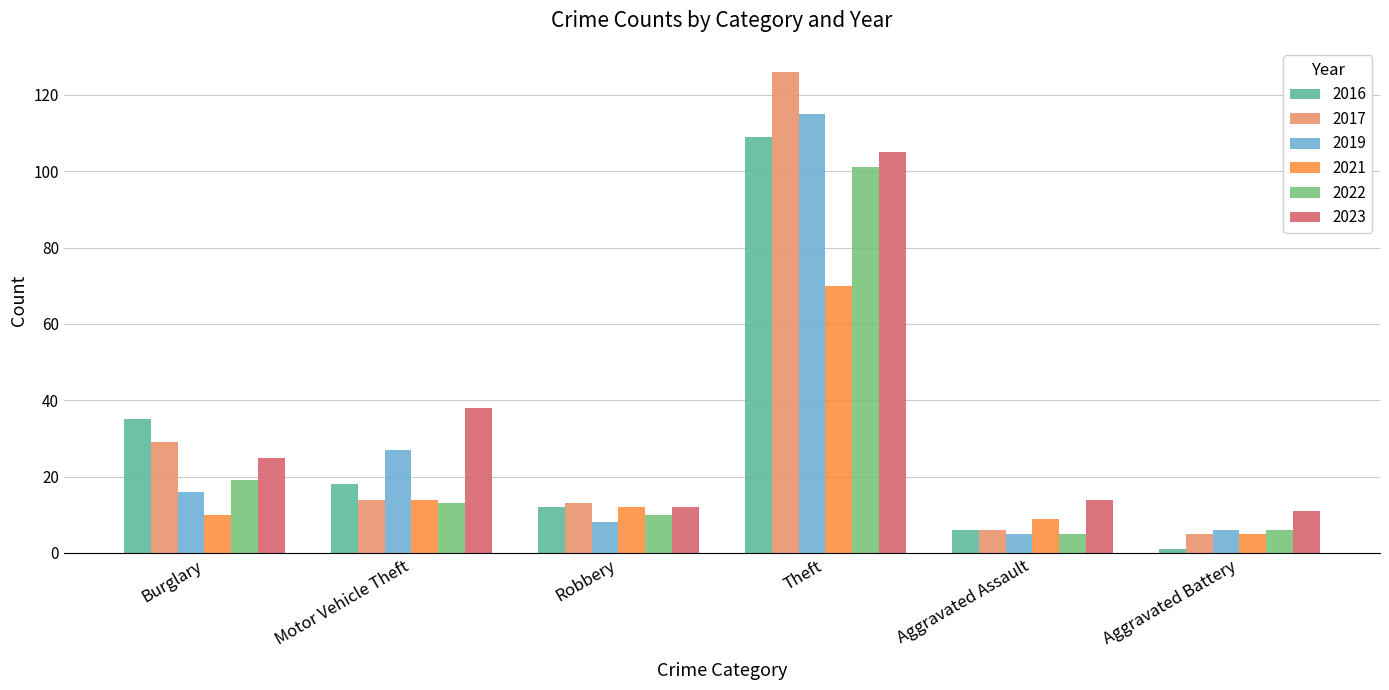

How many data points in 2016 are less than 18?

3